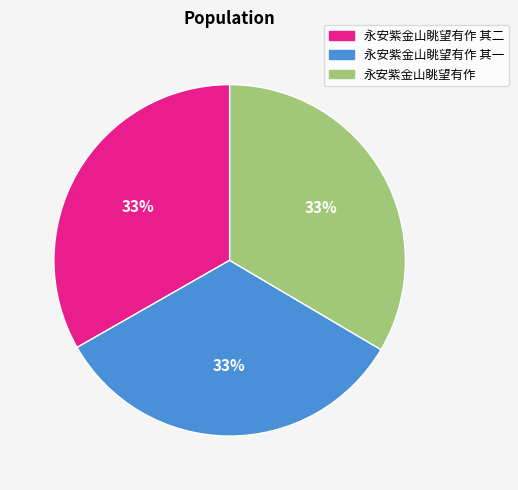

Is there any slice that represents more than half of the pie?

No